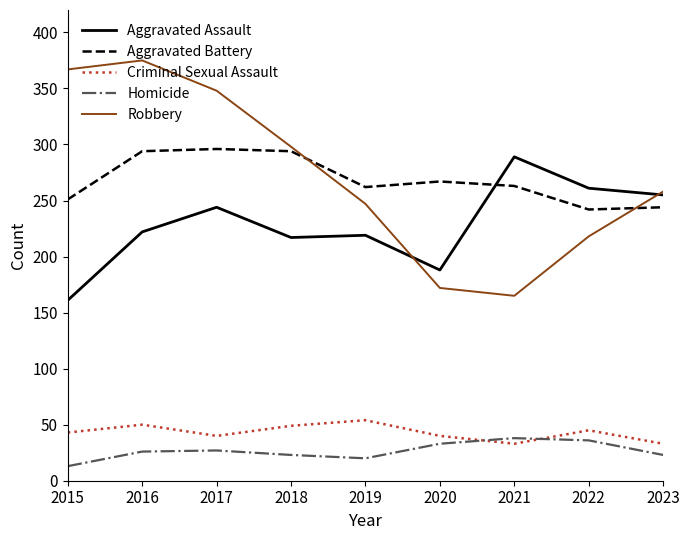

The Robbery series shows 54 at 2023. True or false?

False